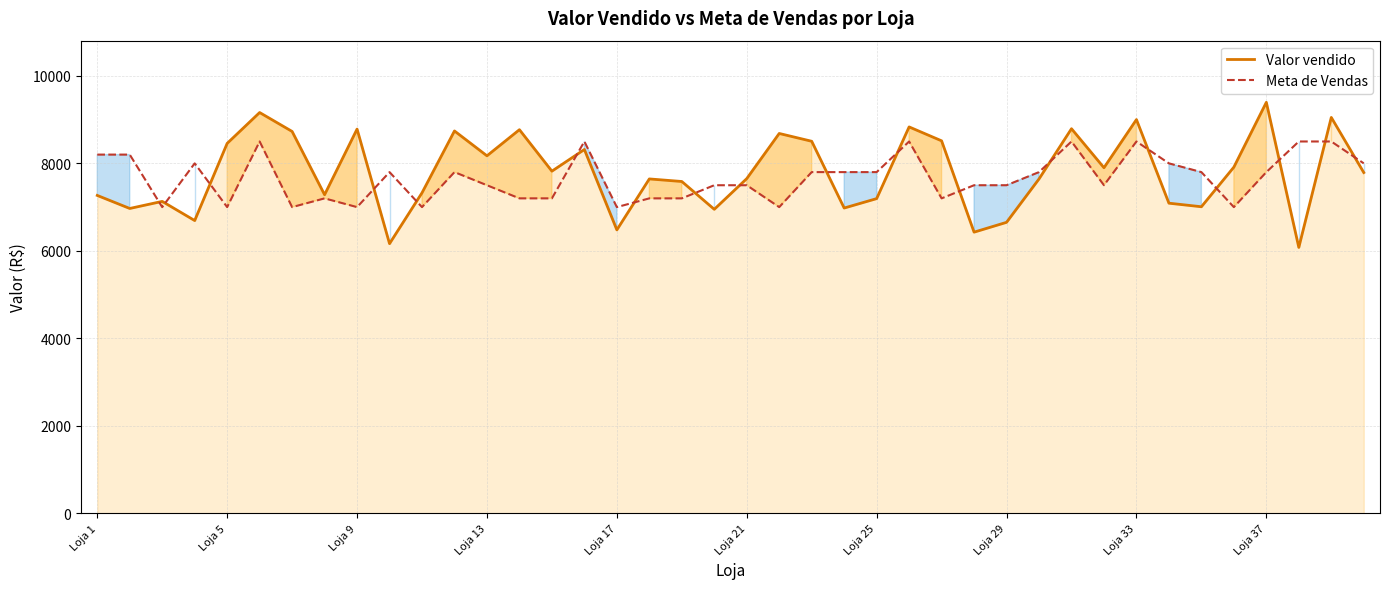

In Meta de Vendas, how many points are lower than both neighbors (excluding endpoints)?

10